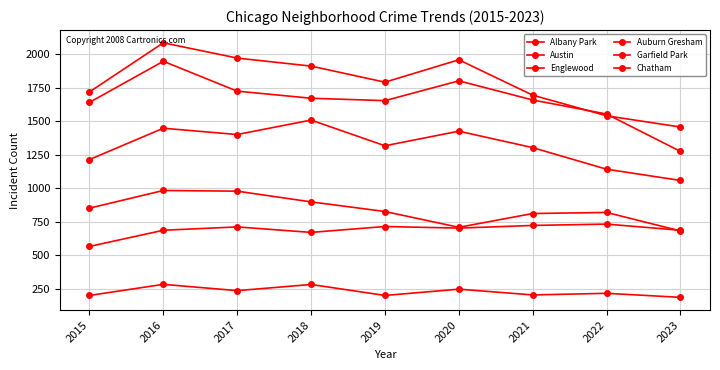

How many distinct data groups are displayed?

6